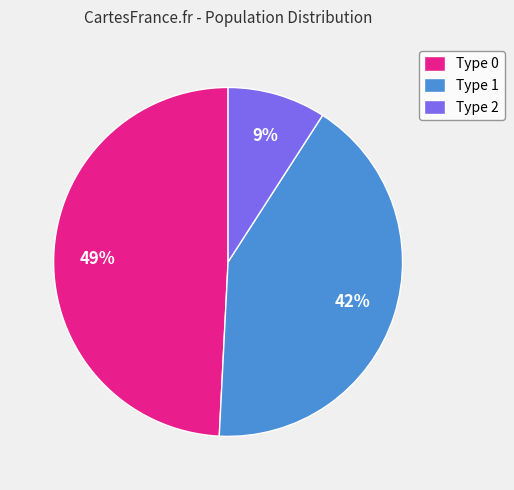

True or false: Type 2 accounts for 1% of the total.

False